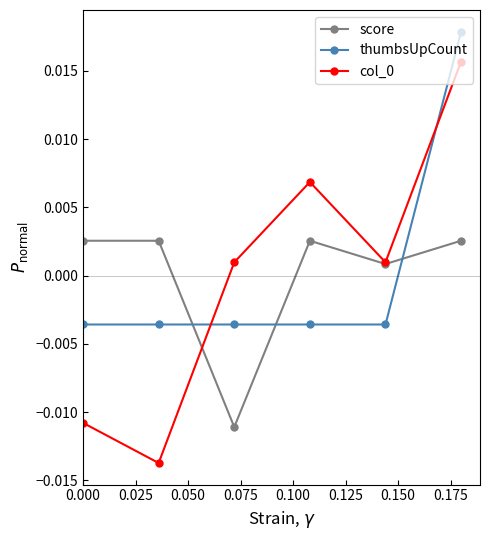

After their last crossing, which series has the higher values: score or thumbsUpCount?

thumbsUpCount